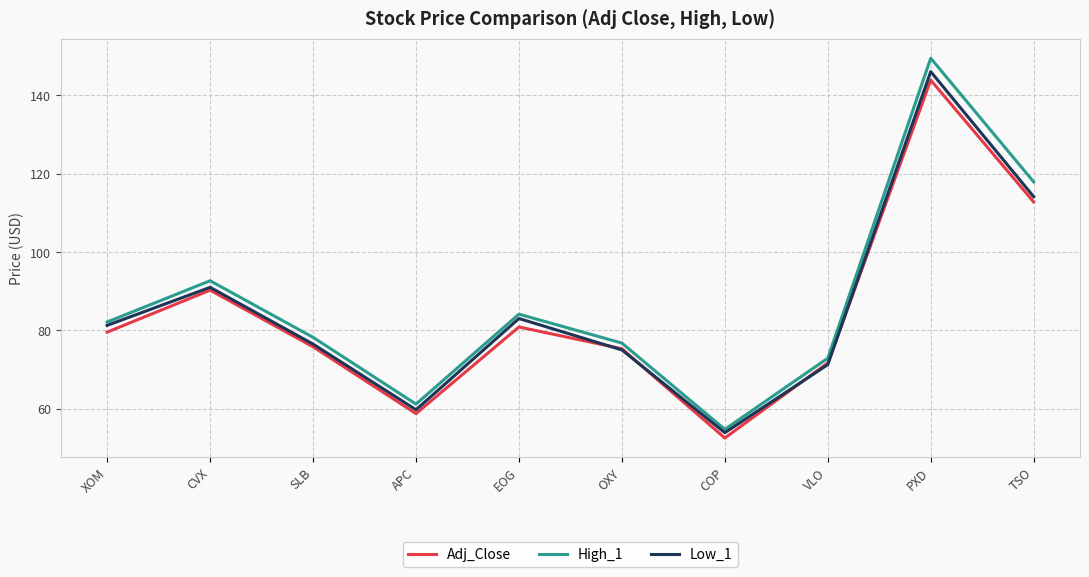

What is the label of the 9th point from the right?

CVX